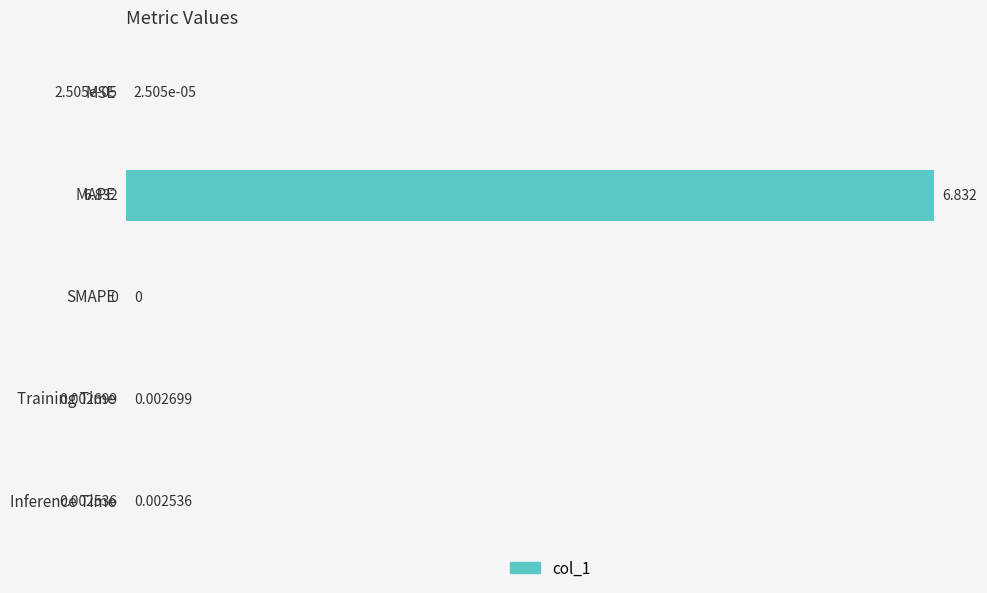

At which label is the value closest to 3?

Training Time